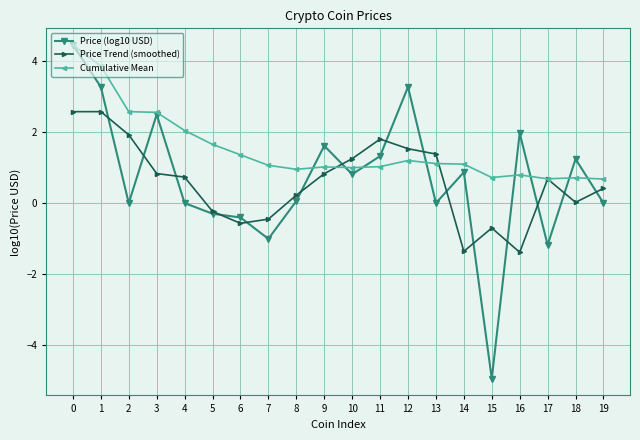

What is the difference between the Cumulative Mean values at 7 and 5?

0.6